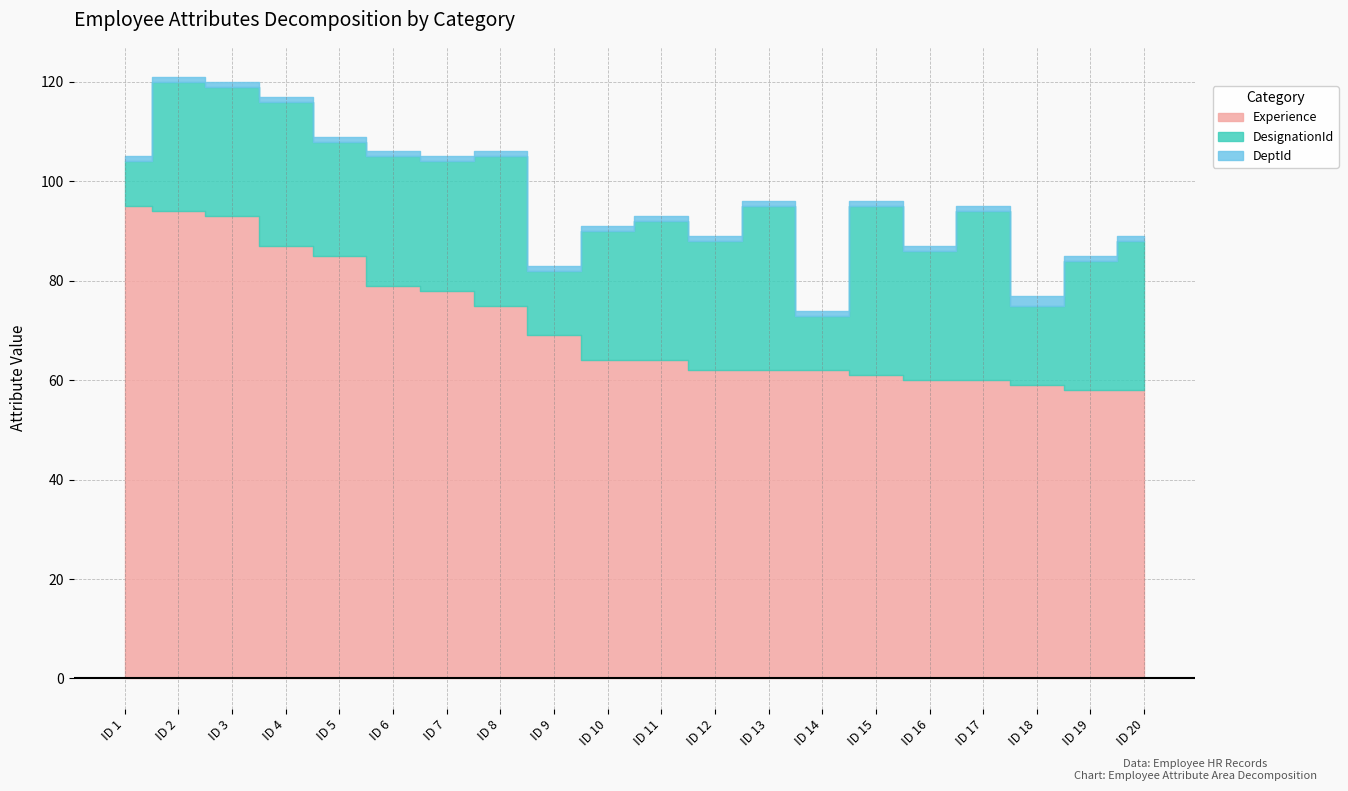

At which category does the chart reach its minimum across all series?

1